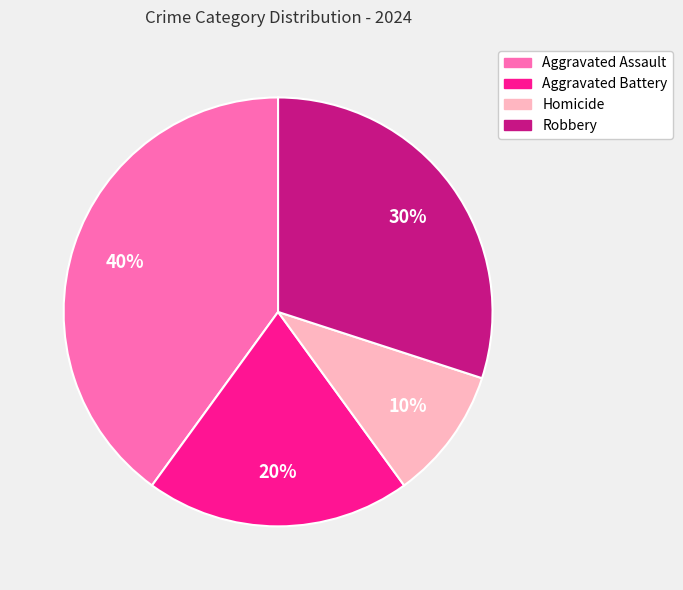

Does Aggravated Assault represent more than half of the total?

No